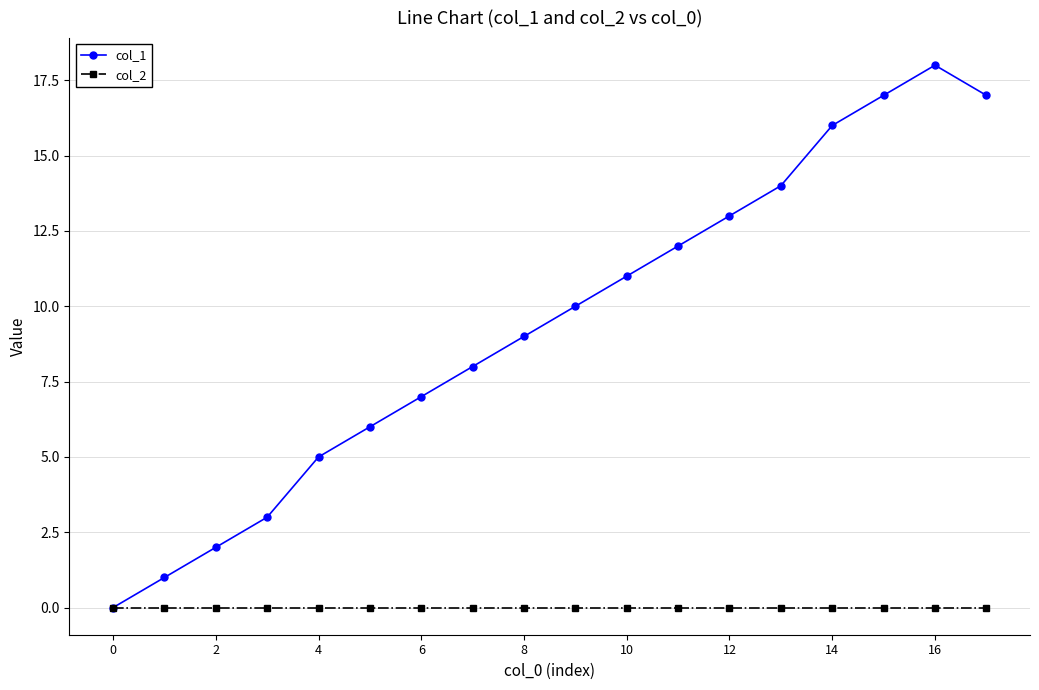

Which series has the largest total across all categories?

col_1